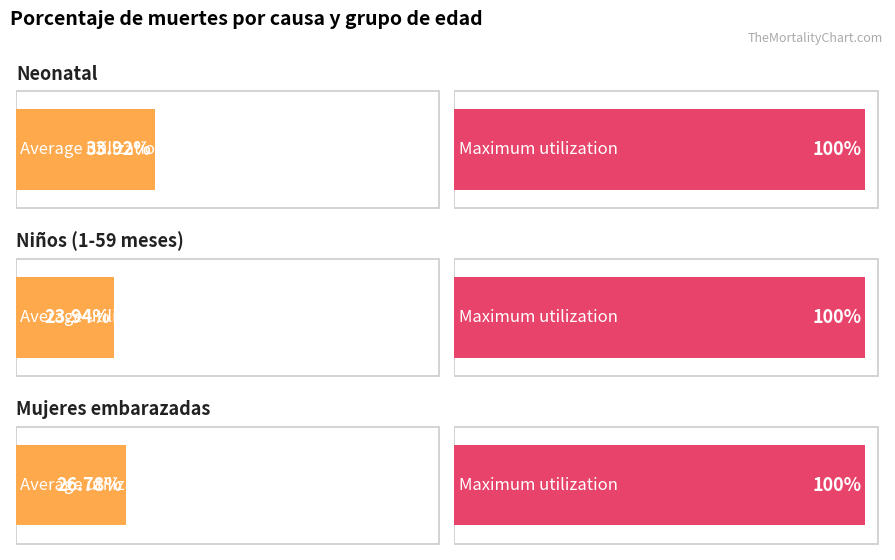

At Mujeres embarazadas (Causas indirectas), list the series in order from largest to smallest.

Maximum utilization, Average utilization